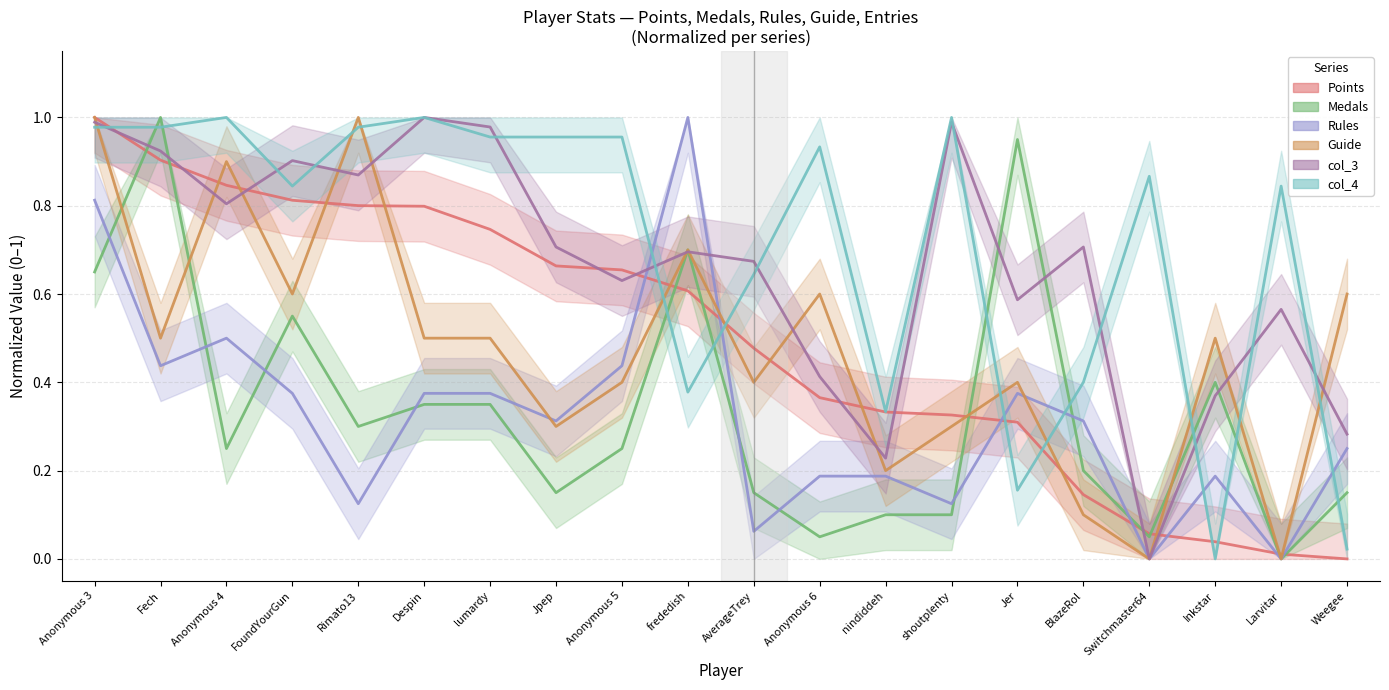

What are all the series names shown in the legend?

Points, Medals, Rules, Guide, col_3, col_4